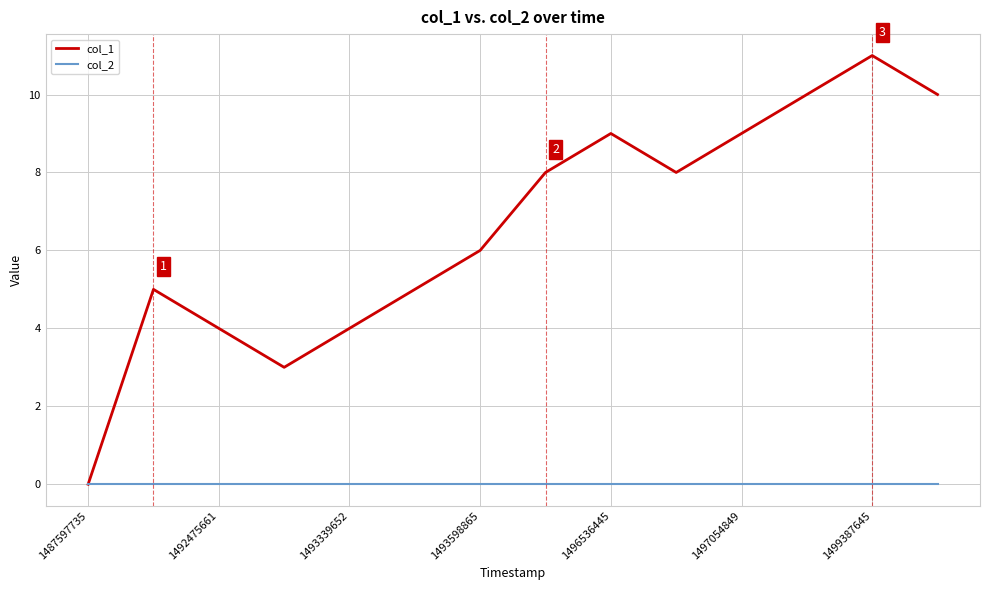

List the series in order of their overall mean, highest first.

col_1, col_2